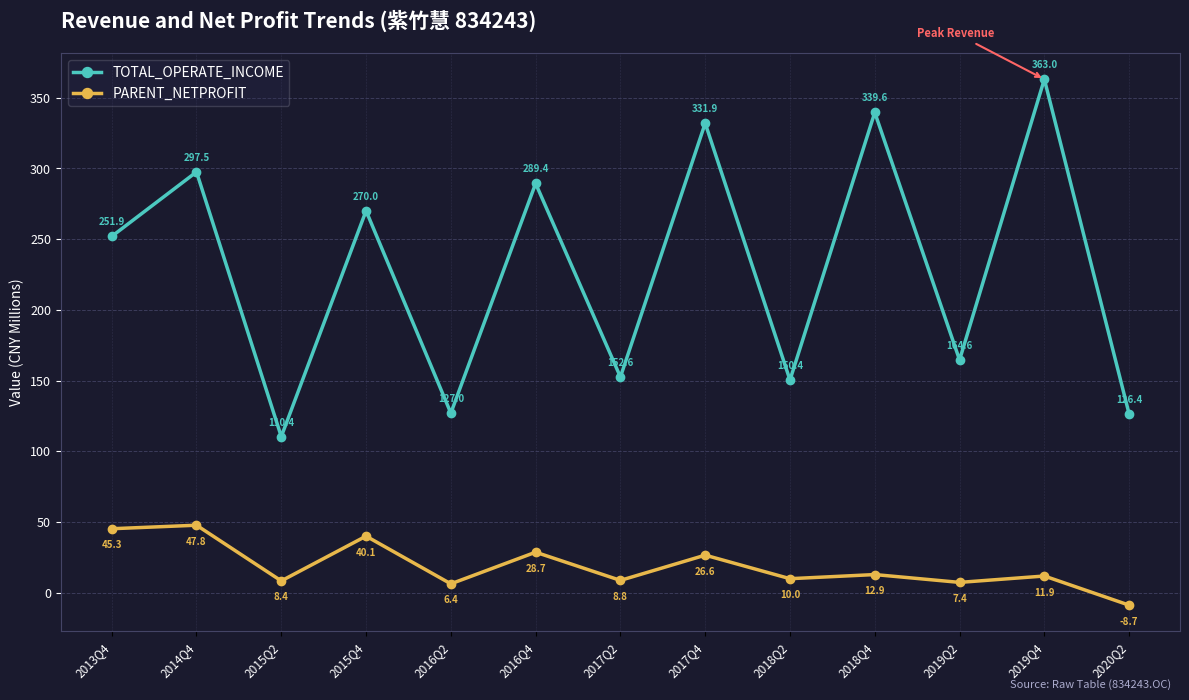

Reading right to left, extract all data points from this chart.

TOTAL_OPERATE_INCOME: 126.4	363.0	164.6	339.6	150.4	331.9	152.6	289.4	127.0	270.0	110.4	297.5	251.9
PARENT_NETPROFIT: -8.7	11.9	7.4	12.9	10.0	26.6	8.8	28.7	6.4	40.1	8.4	47.8	45.3